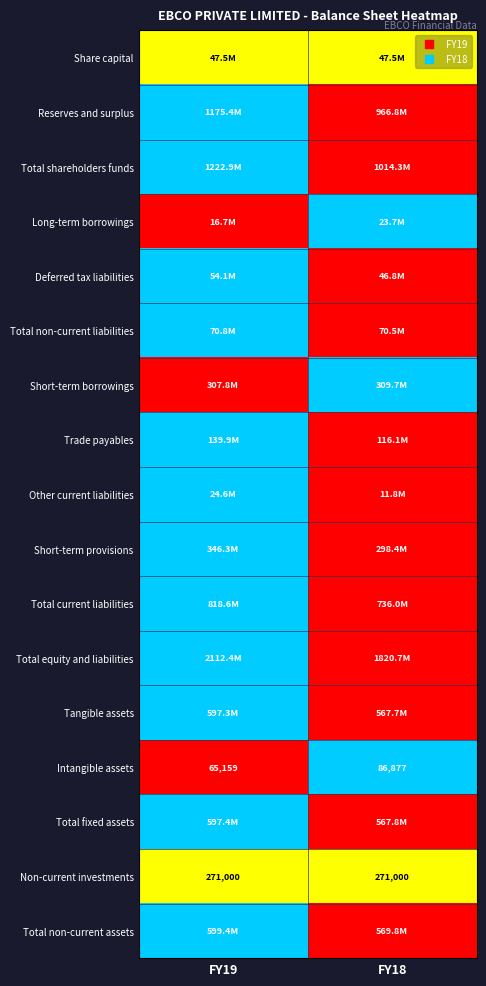

Which label corresponds to the smallest value in the chart?

FY18